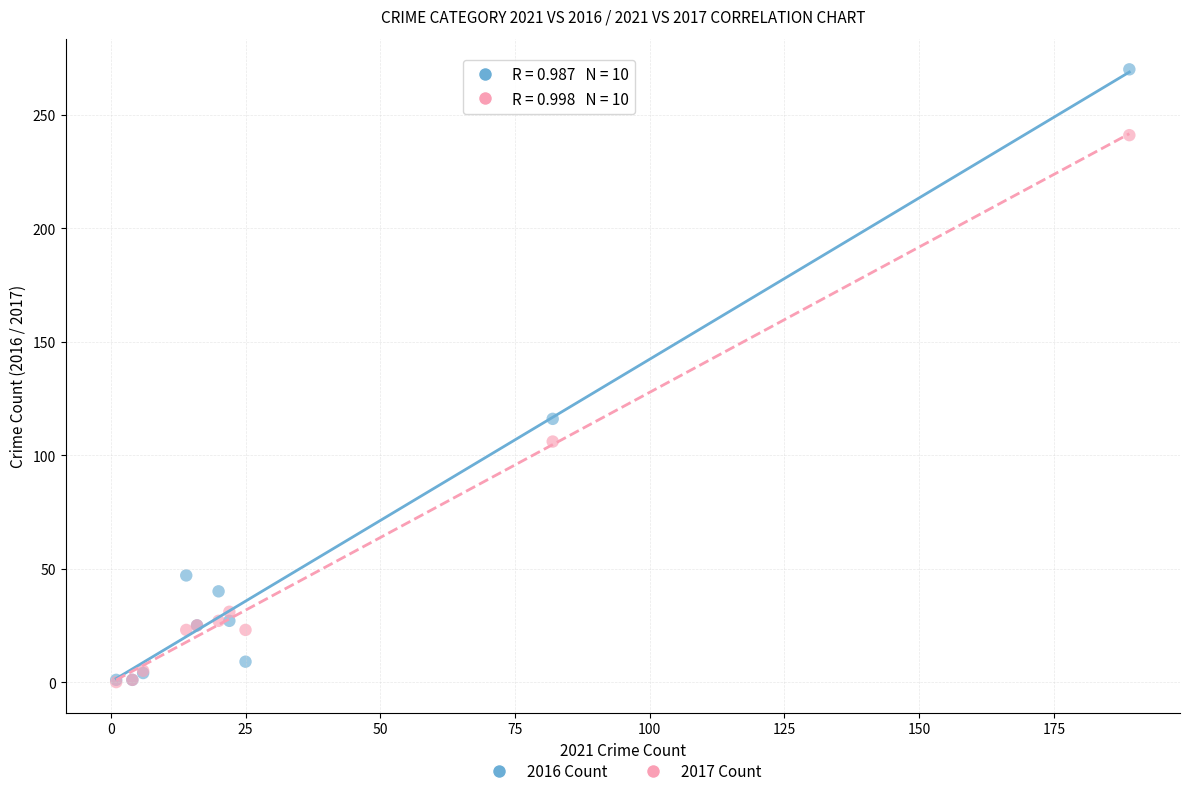

What are all the series names shown in the legend?

2016 Count, 2017 Count